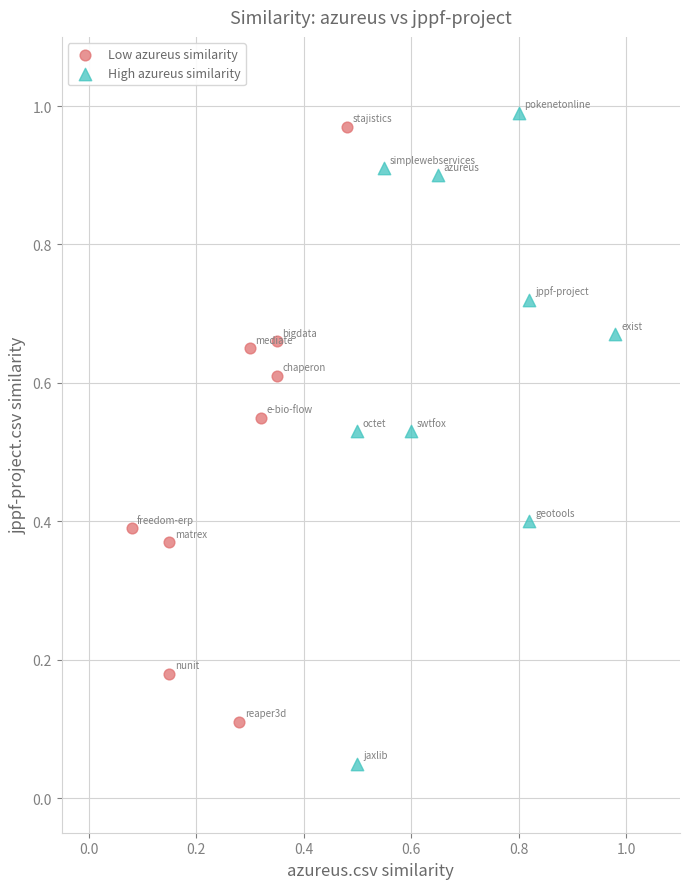

Which series contains the highest Y value?

High azureus similarity